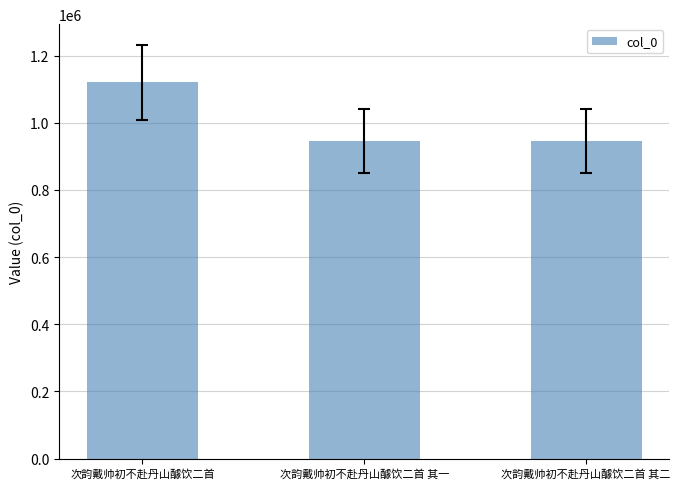

What is the value of the 3rd bar from the left?

945212